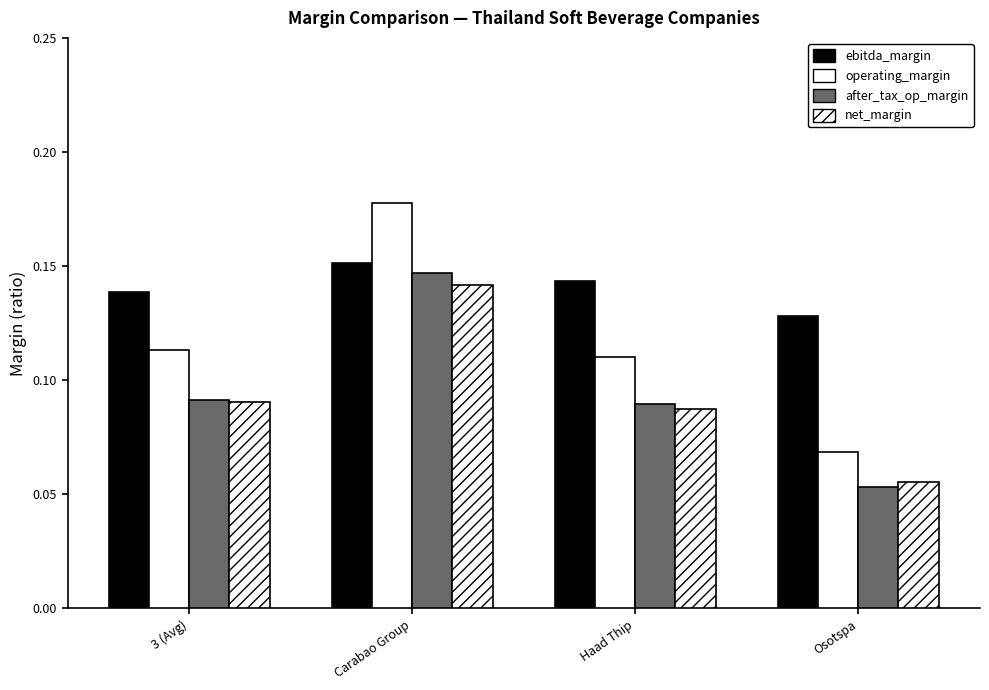

Which series has the largest total across all categories?

ebitda_margin